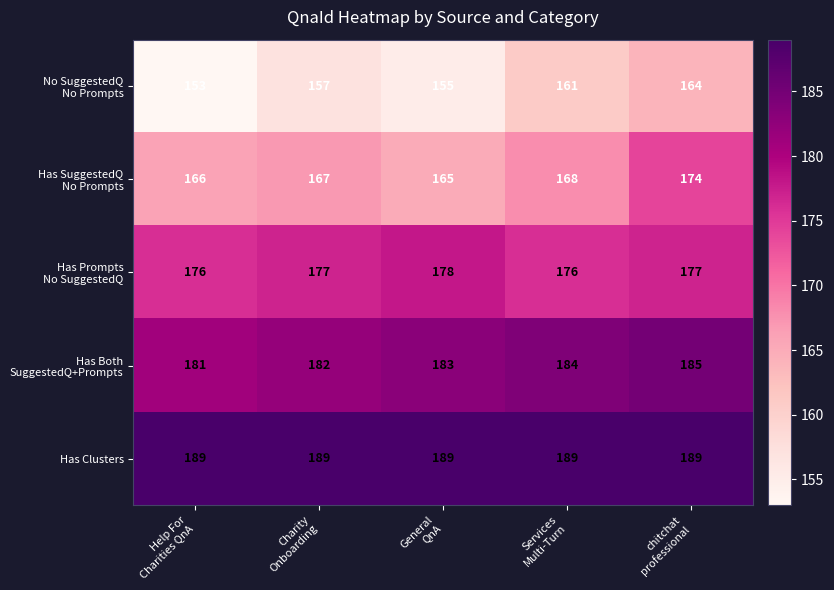

What is the minimum value shown in the chart?

153